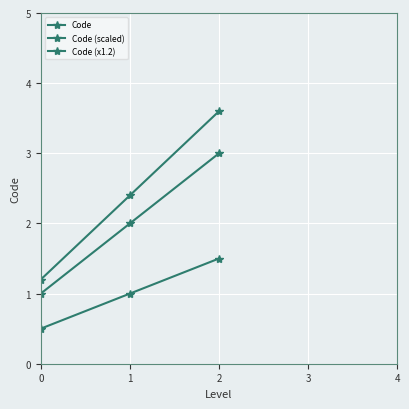

Between 1 and 2, which is larger?

2